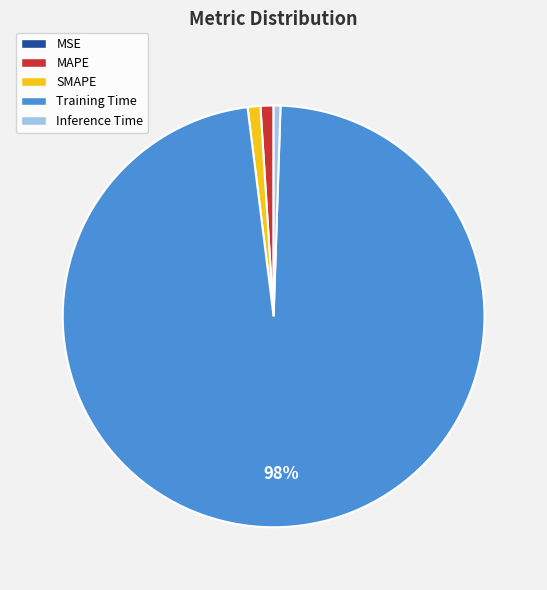

What percentage is the MAPE slice, to the nearest percent?

1%